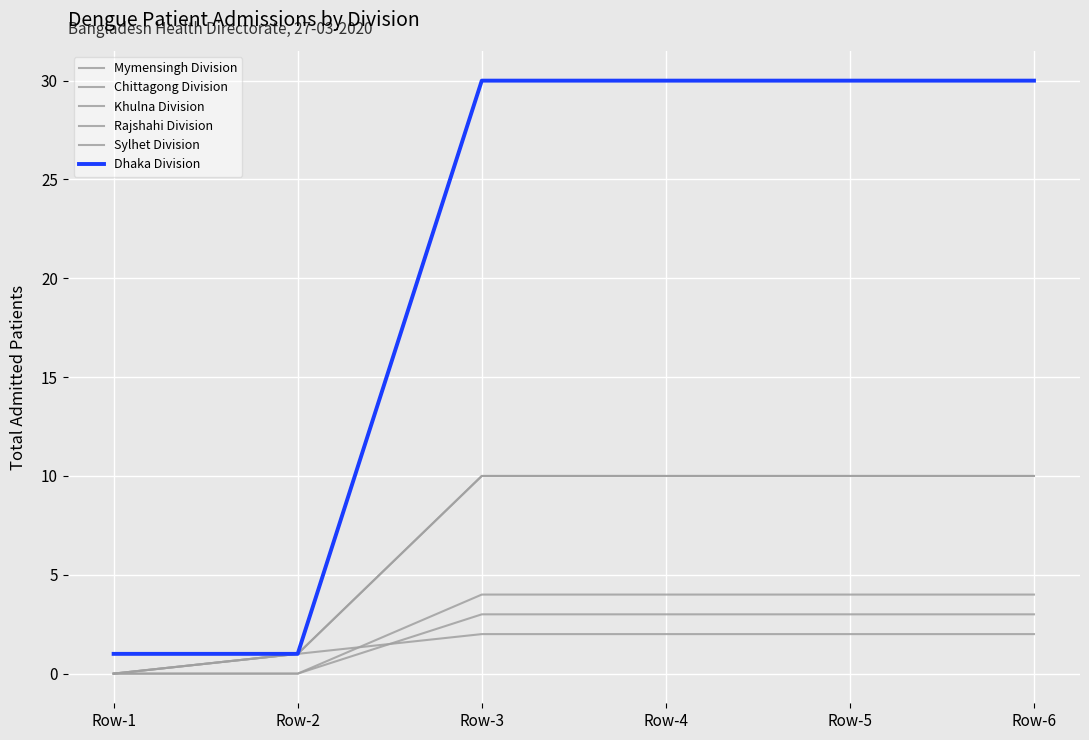

What is the maximum value for Chittagong Division?

10